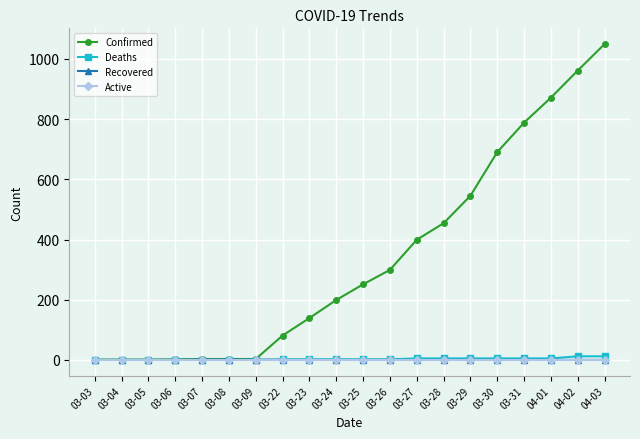

How many distinct data groups are displayed?

4